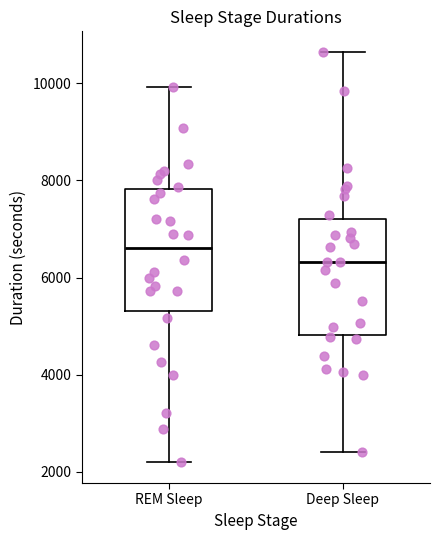

Reading left to right, transcribe this box plot: for each box, give where its median line is, the range the box spans, and where its two whiskers end, as read against the y-axis. The values are not printed on the chart, so give them approximately, as read against the axis.

REM Sleep: median 6600, box 5400 to 7800, whiskers 2200 to 10000
Deep Sleep: median 6400, box 4800 to 7200, whiskers 2400 to 10600